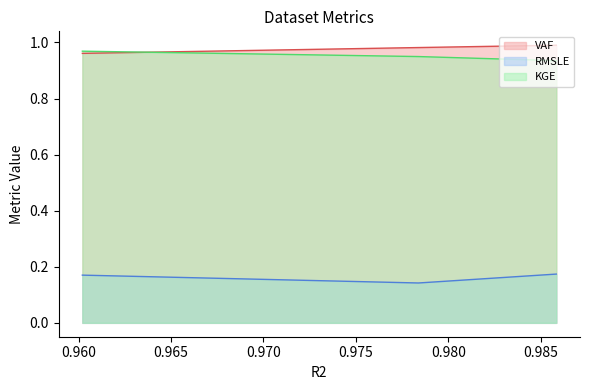

Reading right to left, list all the values displayed in this chart.

VAF: Validation=1.0	Test=1.0	Train=1.0
RMSLE: Validation=0.2	Test=0.1	Train=0.2
KGE: Validation=0.9	Test=0.9	Train=1.0